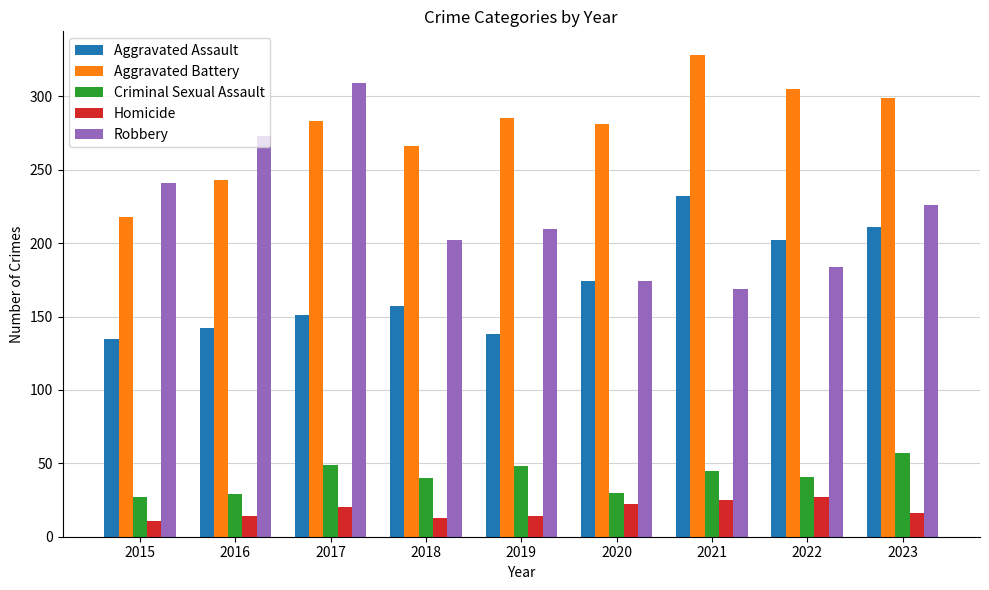

Is the value of Aggravated Assault at 2015 greater than the value of Aggravated Battery at 2016?

No